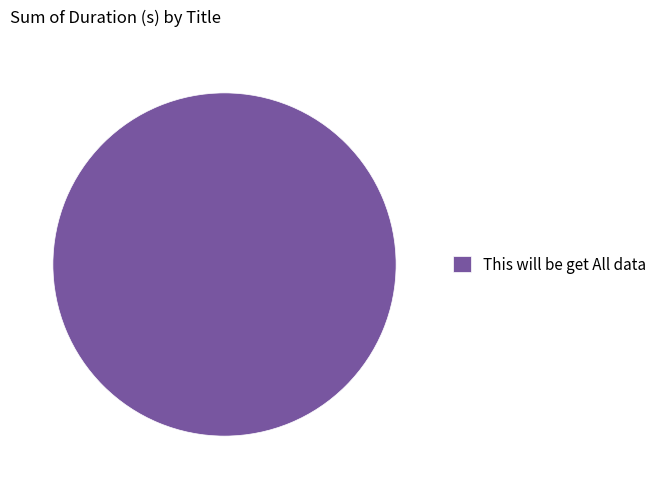

The This will be get All data slice represents 89% of the pie. True or false?

False